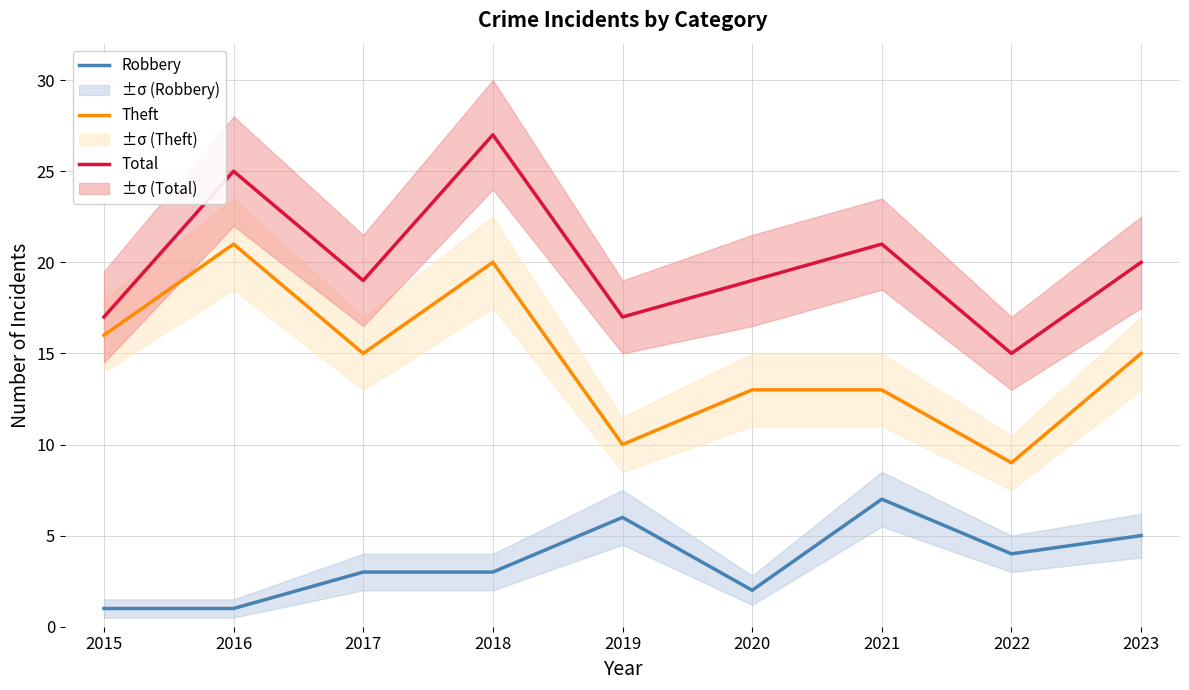

Where is Total nearest to the value 21?

2021